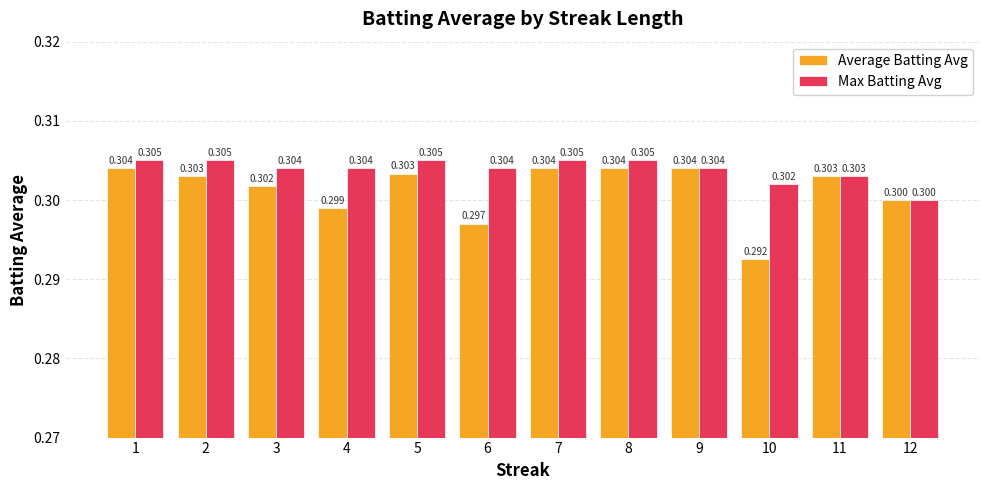

What is the average value of the Max Batting Avg series?

0.3